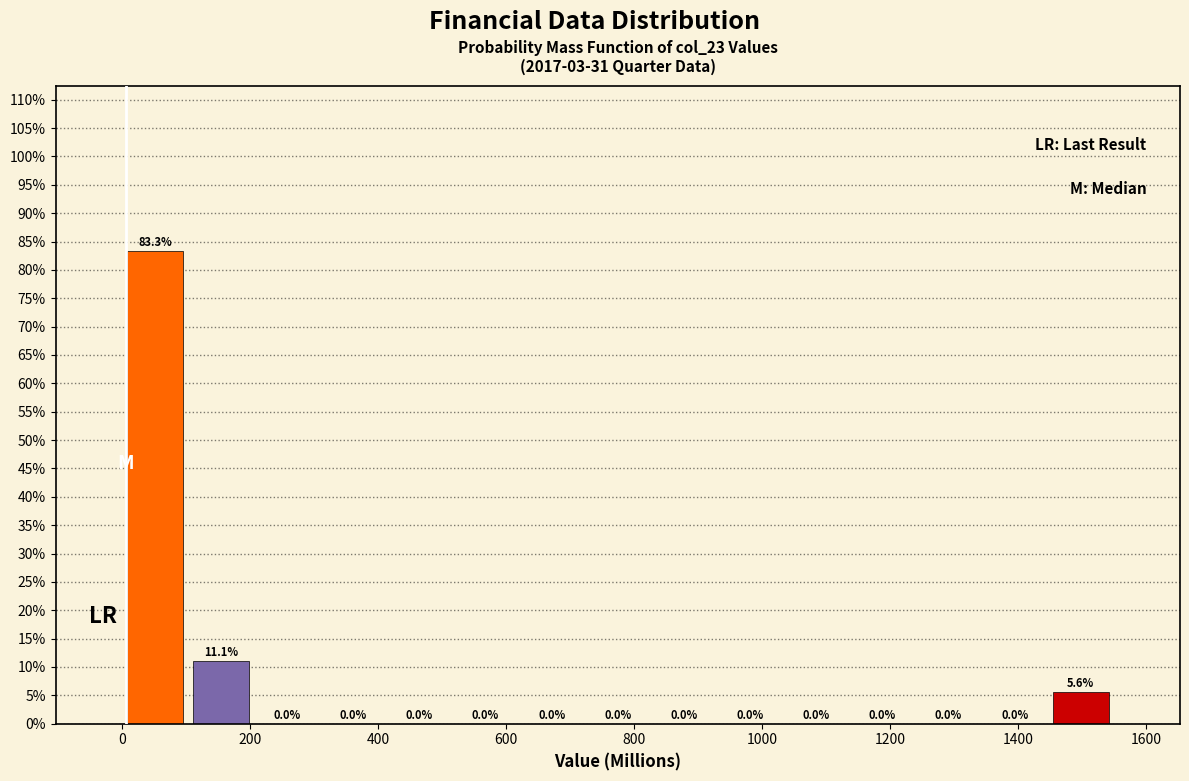

Reading left to right, list every bar in this chart as the range it spans on the x-axis followed by its height. The bar edges are not printed on the chart, so give them approximately, as read against the axis.

0 to 100: 83.3
100 to 200: 11.1
200 to 320: 0.0
320 to 420: 0.0
420 to 520: 0.0
520 to 620: 0.0
620 to 720: 0.0
720 to 820: 0.0
820 to 920: 0.0
920 to 1040: 0.0
1040 to 1140: 0.0
1140 to 1240: 0.0
1240 to 1340: 0.0
1340 to 1440: 0.0
1440 to 1540: 5.6